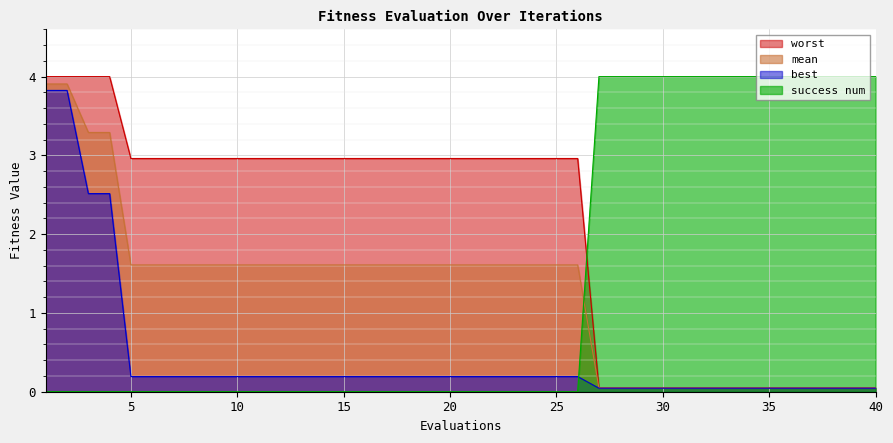

Reading left to right, extract all data points from this chart.

mean: 3.9	3.9	3.3	3.3	1.6	1.6	1.6	1.6	1.6	1.6	1.6	1.6	1.6	1.6	1.6	1.6	1.6	1.6	1.6	1.6	1.6	1.6	1.6	1.6	1.6	1.6	0.0	0.0	0.0	0.0	0.0	0.0	0.0	0.0	0.0	0.0	0.0	0.0	0.0	0.0
best: 3.8	3.8	2.5	2.5	0.2	0.2	0.2	0.2	0.2	0.2	0.2	0.2	0.2	0.2	0.2	0.2	0.2	0.2	0.2	0.2	0.2	0.2	0.2	0.2	0.2	0.2	0.0	0.0	0.0	0.0	0.0	0.0	0.0	0.0	0.0	0.0	0.0	0.0	0.0	0.0
worst: 4.0	4.0	4.0	4.0	3.0	3.0	3.0	3.0	3.0	3.0	3.0	3.0	3.0	3.0	3.0	3.0	3.0	3.0	3.0	3.0	3.0	3.0	3.0	3.0	3.0	3.0	0.0	0.0	0.0	0.0	0.0	0.0	0.0	0.0	0.0	0.0	0.0	0.0	0.0	0.0
success num: 0.0	0.0	0.0	0.0	0.0	0.0	0.0	0.0	0.0	0.0	0.0	0.0	0.0	0.0	0.0	0.0	0.0	0.0	0.0	0.0	0.0	0.0	0.0	0.0	0.0	0.0	4.0	4.0	4.0	4.0	4.0	4.0	4.0	4.0	4.0	4.0	4.0	4.0	4.0	4.0